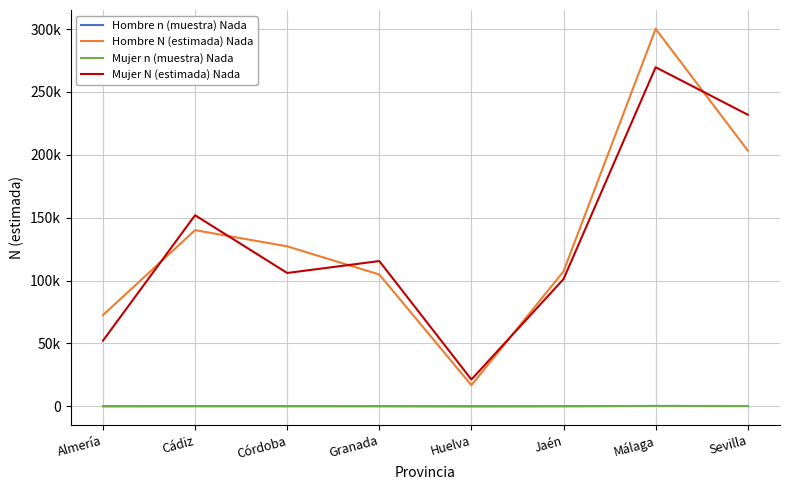

What are all the series names shown in the legend?

Hombre n (muestra) Nada, Hombre N (estimada) Nada, Mujer n (muestra) Nada, Mujer N (estimada) Nada